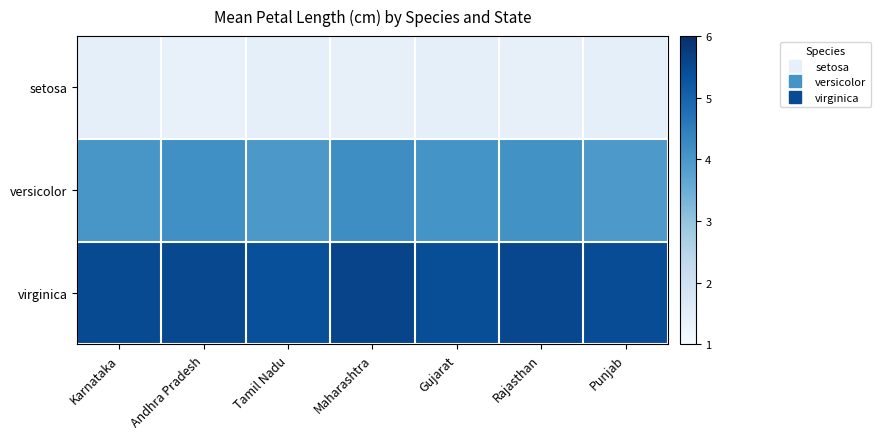

How many categories are shown in the chart?

7